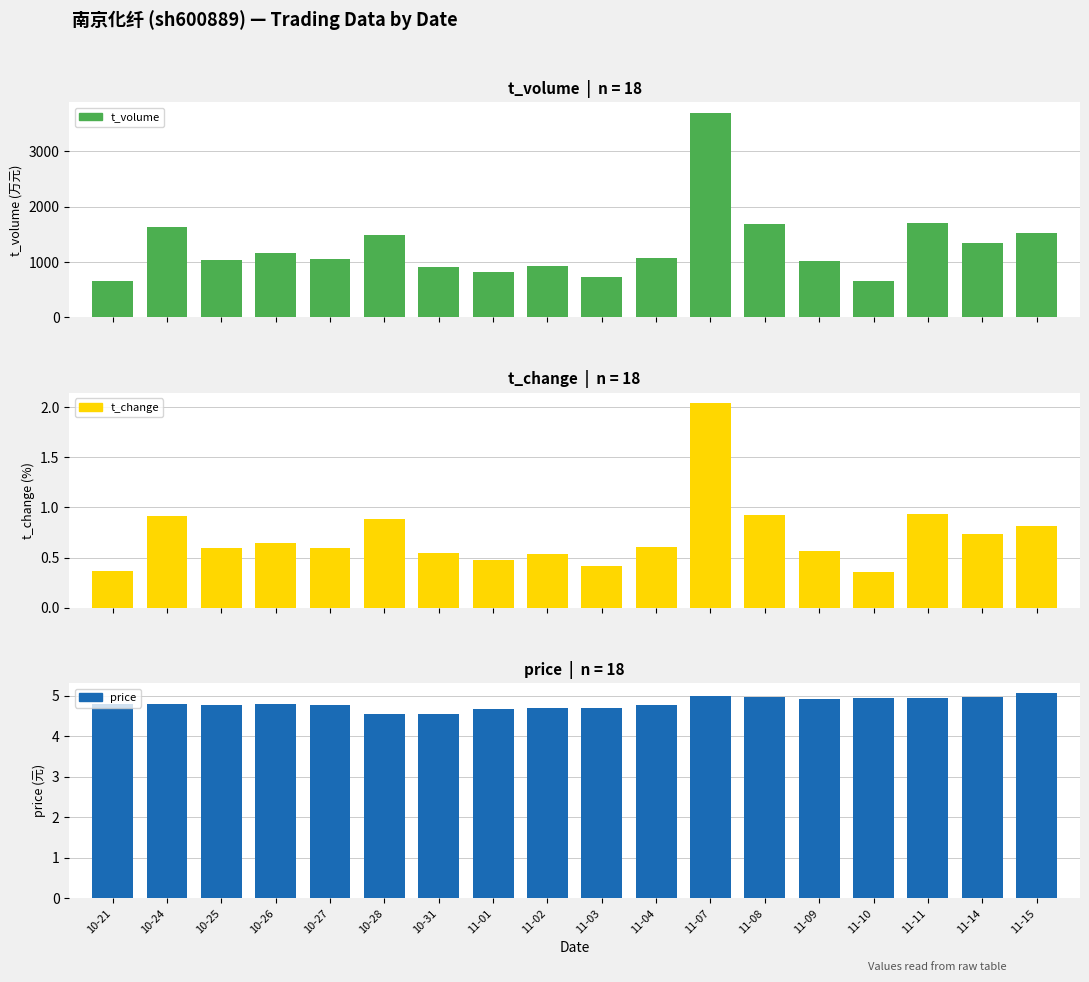

Reading left to right, list all the values displayed in this chart.

t_volume: 661.0	1634.0	1044.0	1155.0	1052.0	1495.0	919.0	814.0	928.0	724.0	1069.0	3696.0	1686.0	1026.0	654.0	1712.0	1349.0	1515.0
t_change: 0.4	0.9	0.6	0.7	0.6	0.9	0.6	0.5	0.5	0.4	0.6	2.0	0.9	0.6	0.4	0.9	0.7	0.8
price: 4.8	4.8	4.8	4.8	4.8	4.6	4.5	4.7	4.7	4.7	4.8	5.0	5.0	4.9	4.9	5.0	5.0	5.1